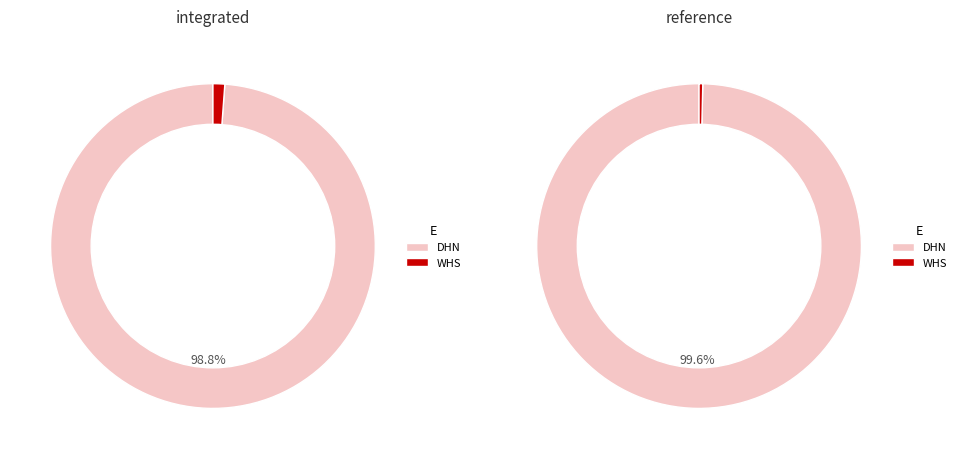

Is it true that DHN reference is 43% of the pie?

False